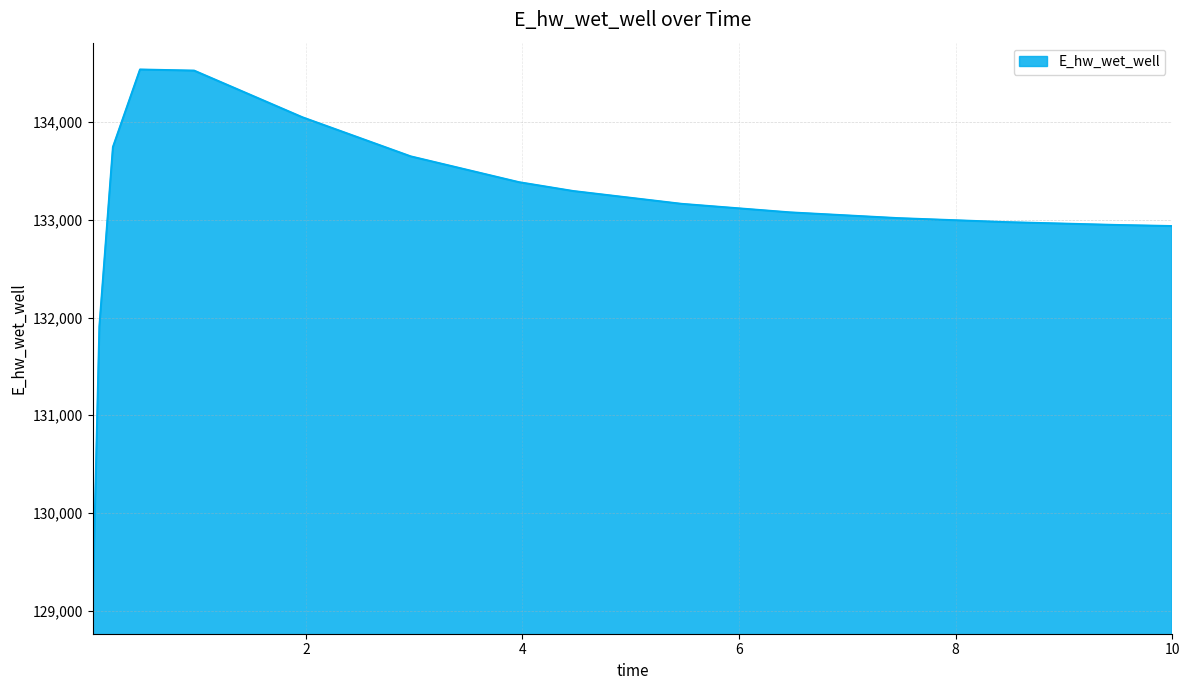

What is the minimum value shown in the chart?

129037.4